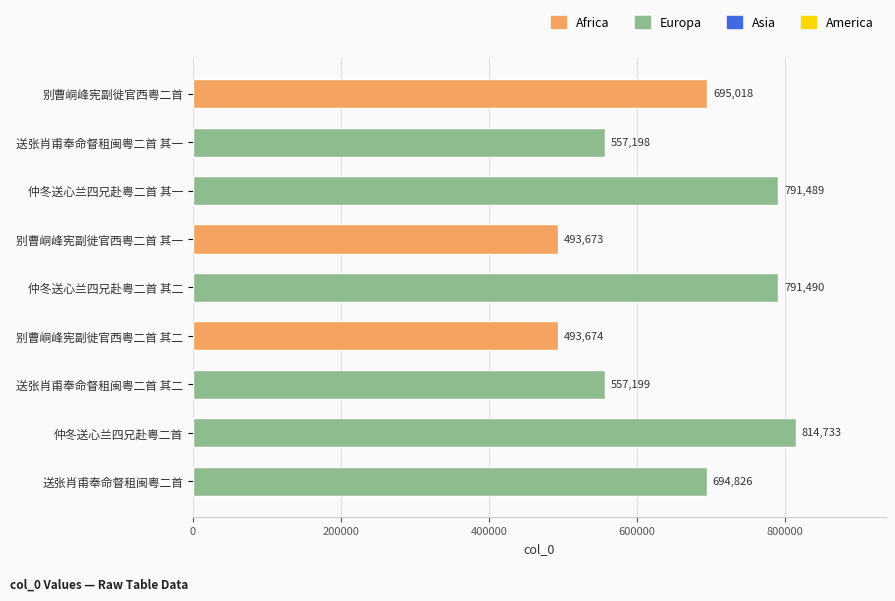

List the labels in order of value, largest first.

仲冬送心兰四兄赴粤二首, 仲冬送心兰四兄赴粤二首 其二, 仲冬送心兰四兄赴粤二首 其一, 别曹峒峰宪副徙官西粤二首, 送张肖甫奉命督租闽粤二首, 送张肖甫奉命督租闽粤二首 其二, 送张肖甫奉命督租闽粤二首 其一, 别曹峒峰宪副徙官西粤二首 其二, 别曹峒峰宪副徙官西粤二首 其一